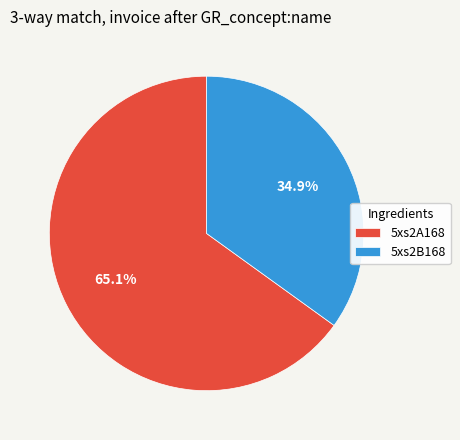

True or false: 5xs2A168 accounts for 65% of the total.

True